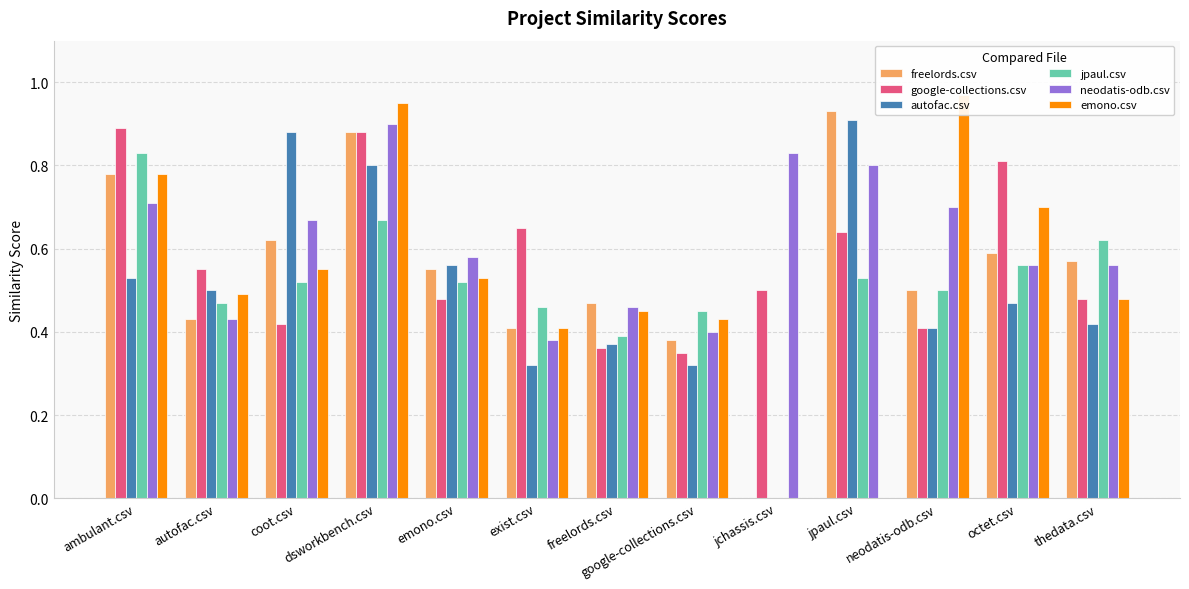

At which category is the sum across all series the highest?

dsworkbench.csv